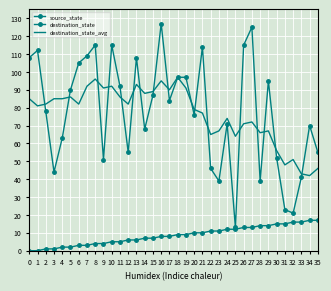

At how many categories does at least one series exceed 12?

36